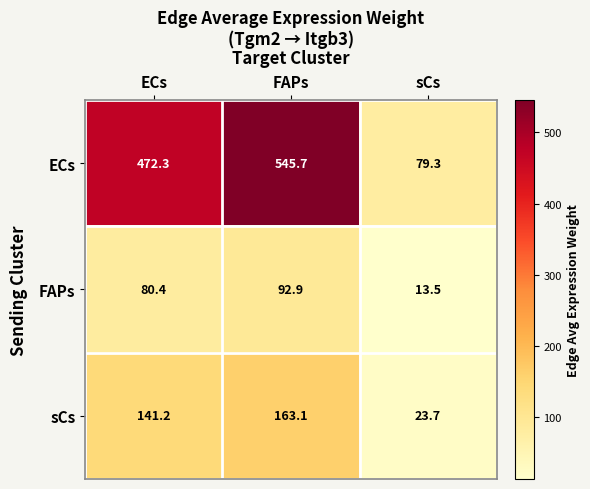

What is the lowest value of the FAPs series?

13.5